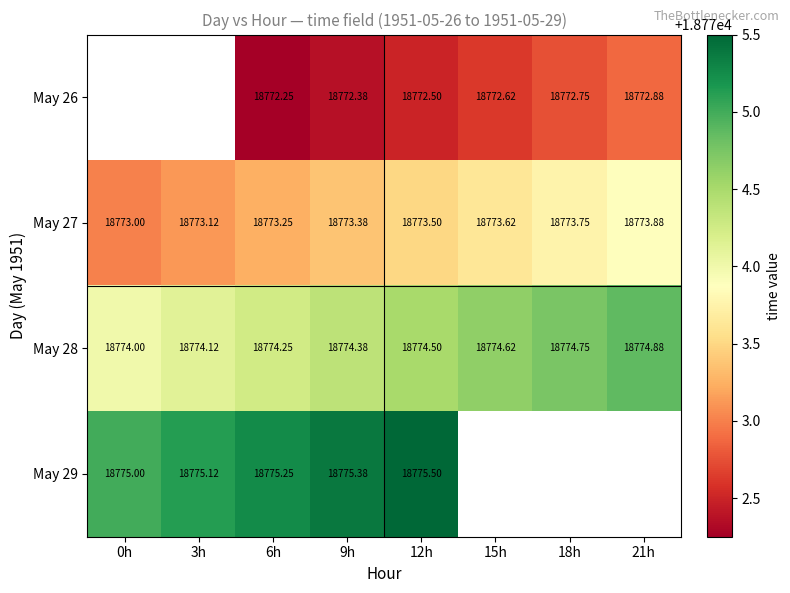

Is the value of May 28 at 6h greater than the value of May 27 at 15h?

Yes